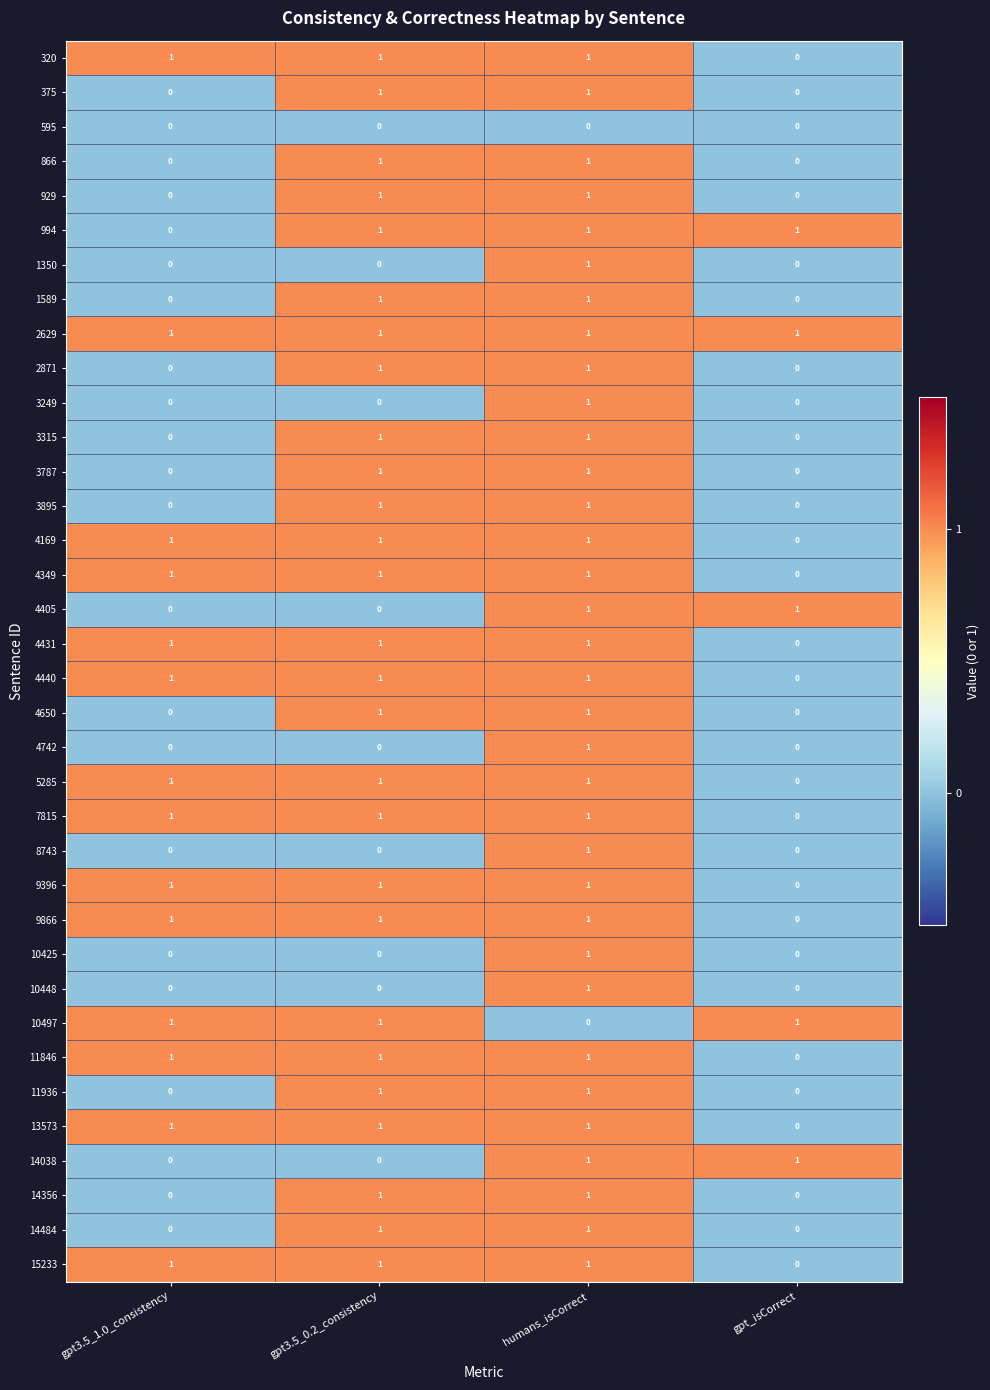

What is the total value across all series at gpt3.5_1.0_consistency?

14